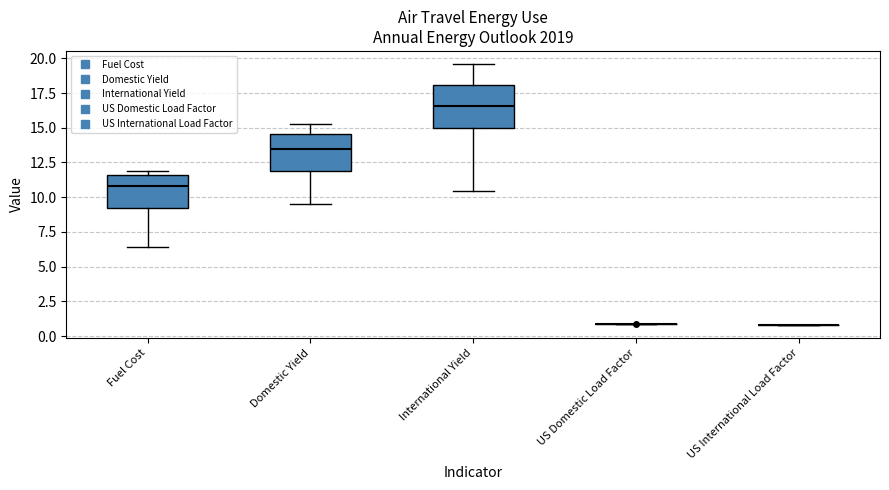

Where is the upper edge of the box for Fuel Cost on the y-axis? The values are not printed on the chart, so give them approximately, as read against the axis.

11.5